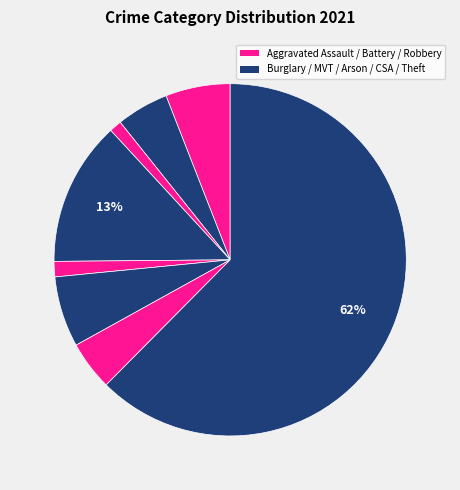

What is the majority slice?

Theft